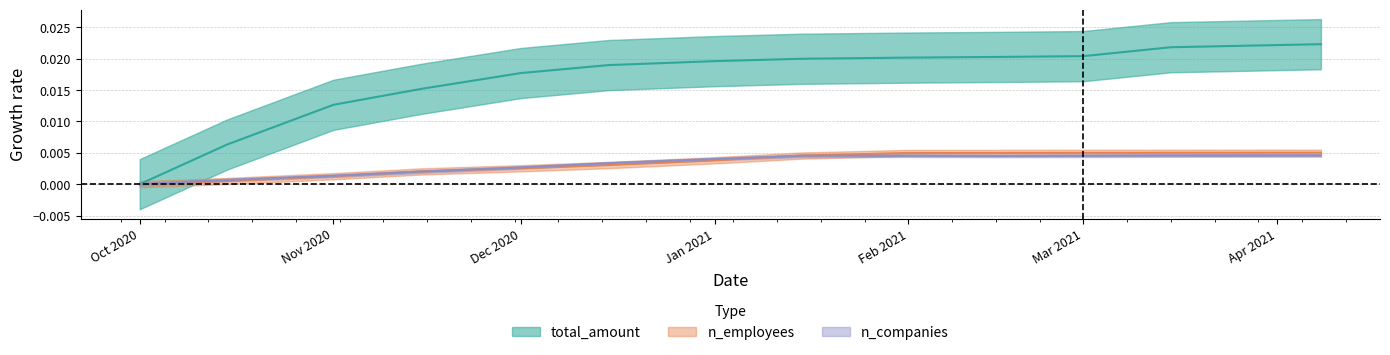

What is the label of the 7th point from the right?

Jan 2021